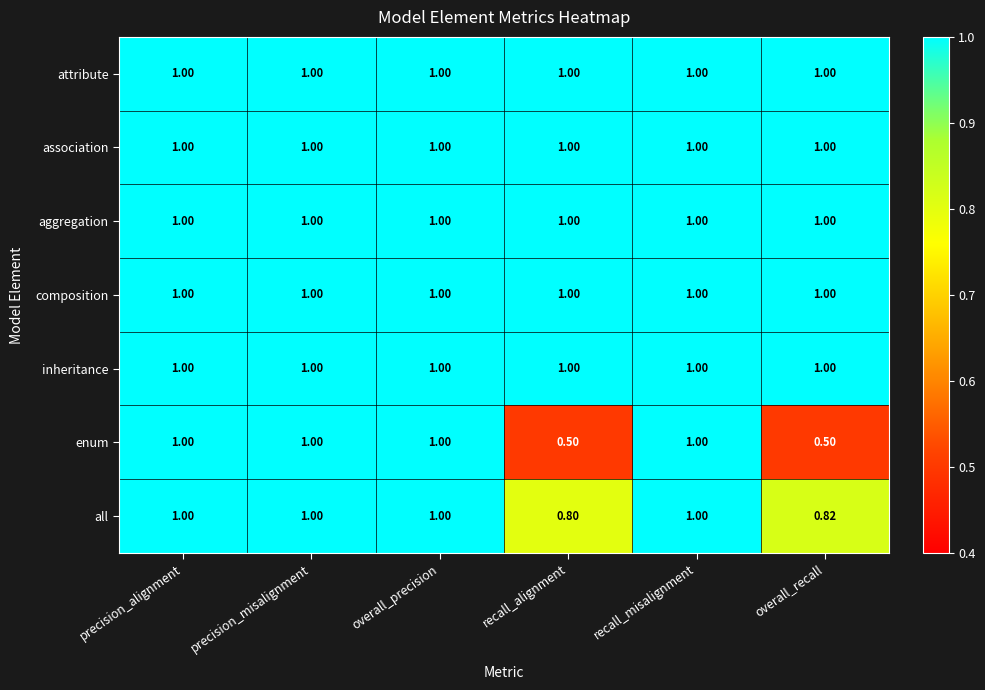

Which series has the widest spread of values?

enum